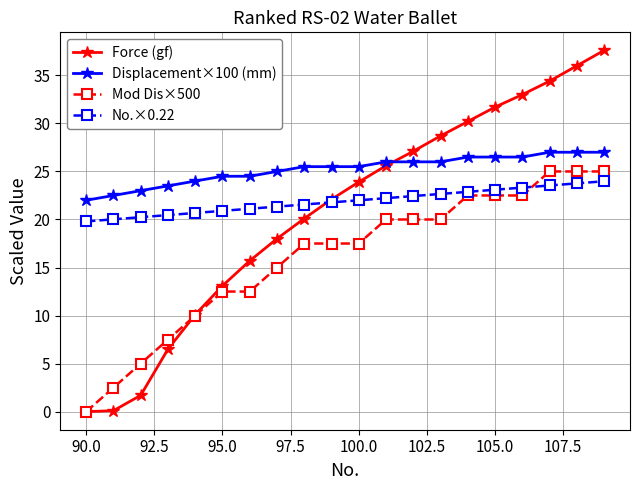

Which series has the largest range (max minus min)?

Force (gf)